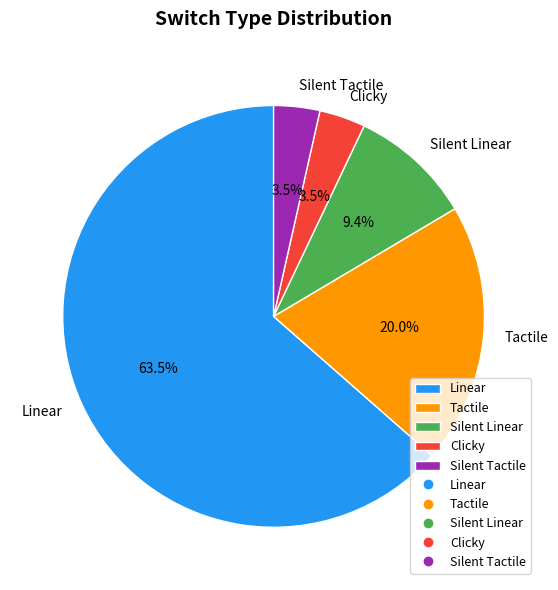

What portion of the pie excludes Silent Linear?

90.6%